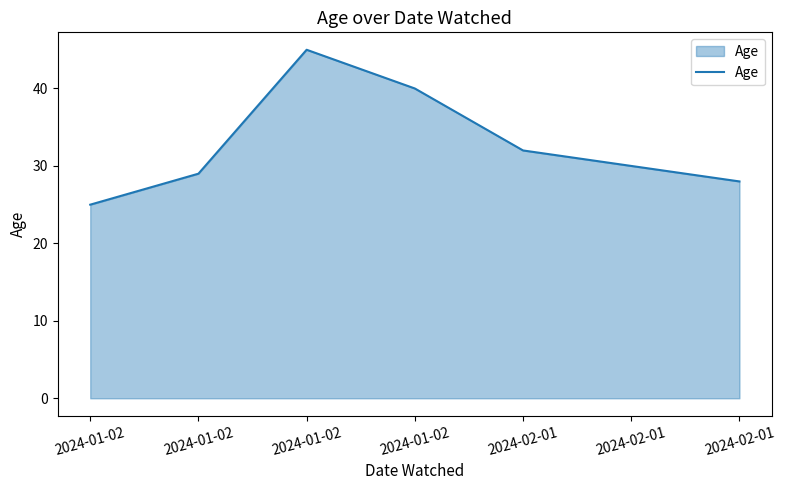

Where is the first local maximum?

2024-01-02